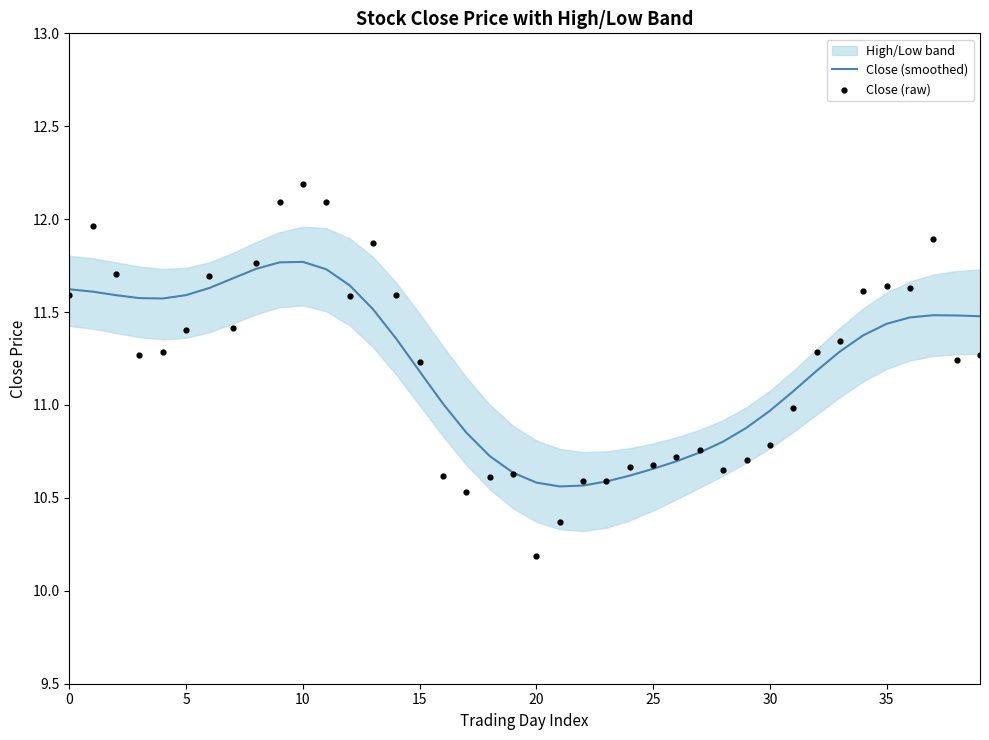

Which series has the largest Y range (max minus min)?

Close (raw)